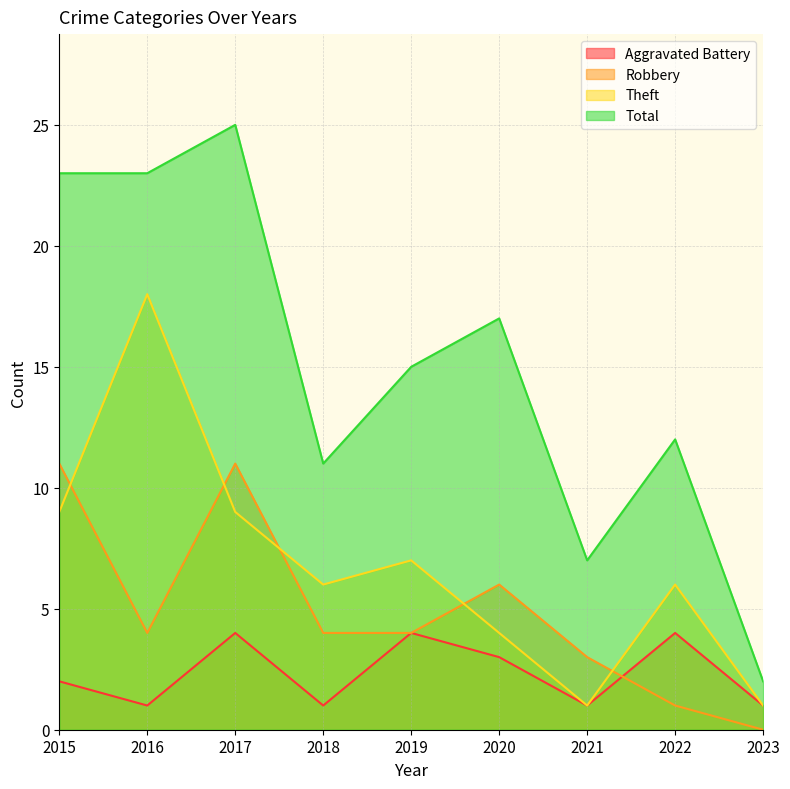

Is it true that Theft equals 9 at 2017?

True